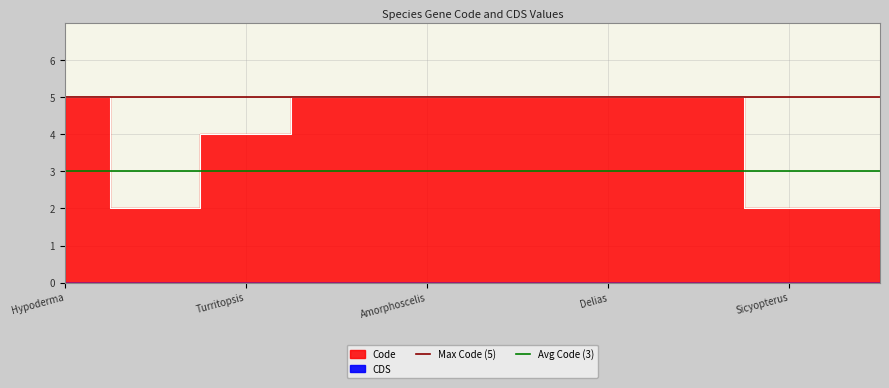

How many values are between 2 and 5?

10